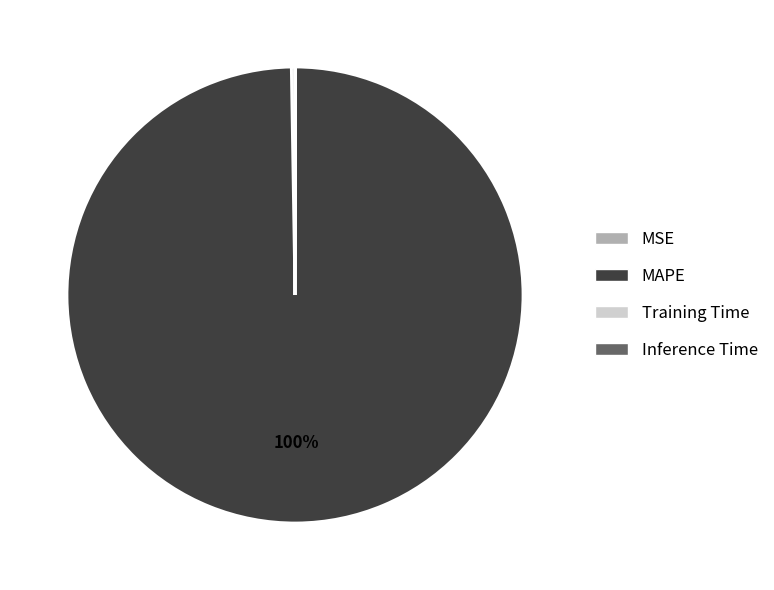

What percentage is the MAPE slice, to the nearest percent?

100%